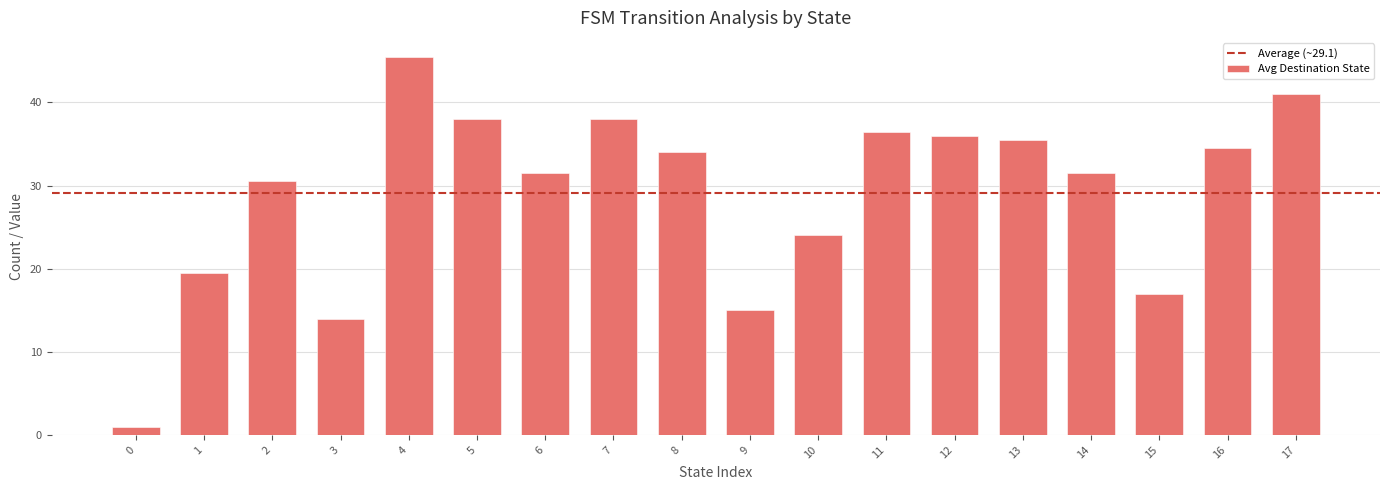

What is the change in value from 13 to 17?

+5.5